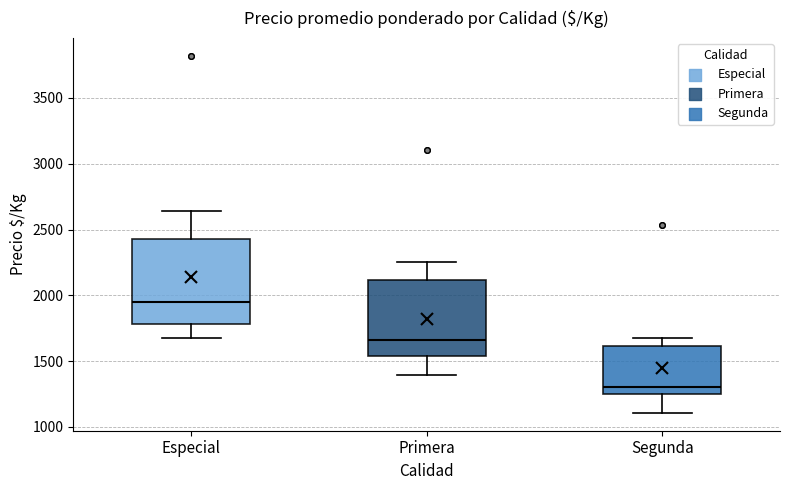

Which box has the highest median line?

Especial